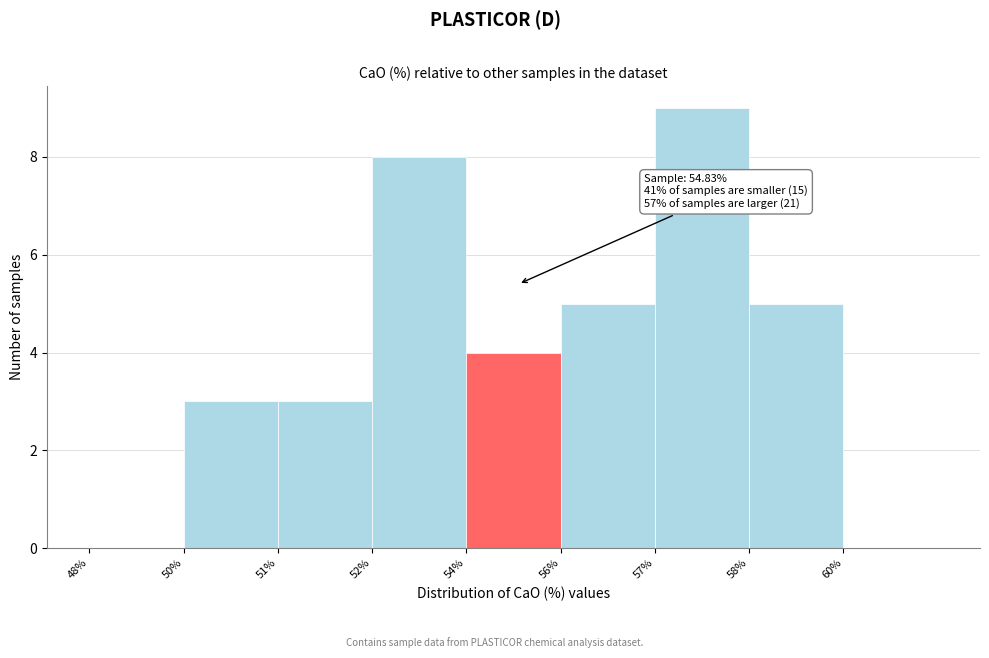

Reading left to right, list all the values displayed in this chart.

48%=0	50%=3	51%=3	52%=8	54%=4	56%=5	57%=9	58%=5	60%=0